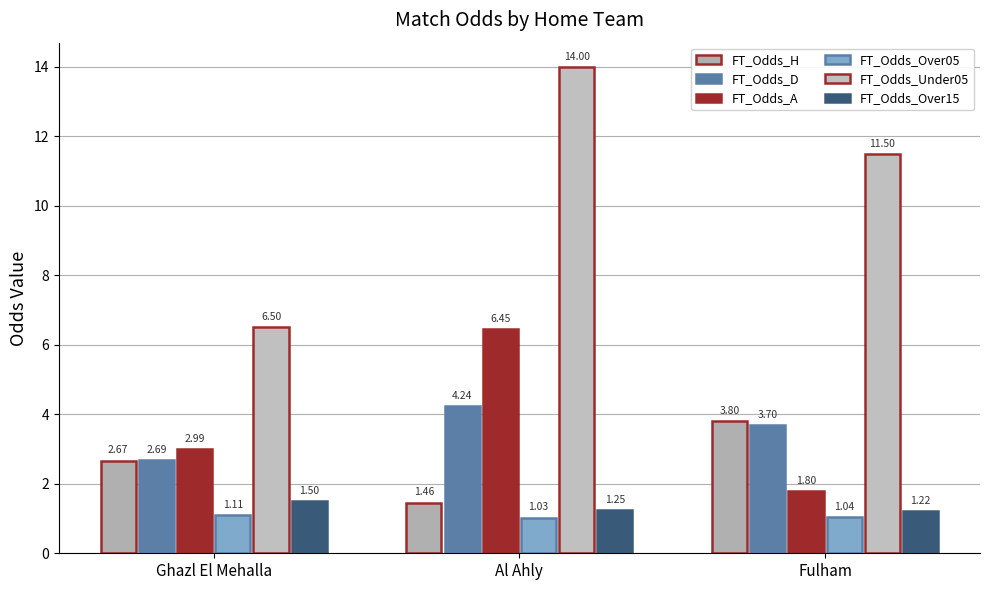

Where is FT_Odds_Under05 nearest to the value 10?

Fulham